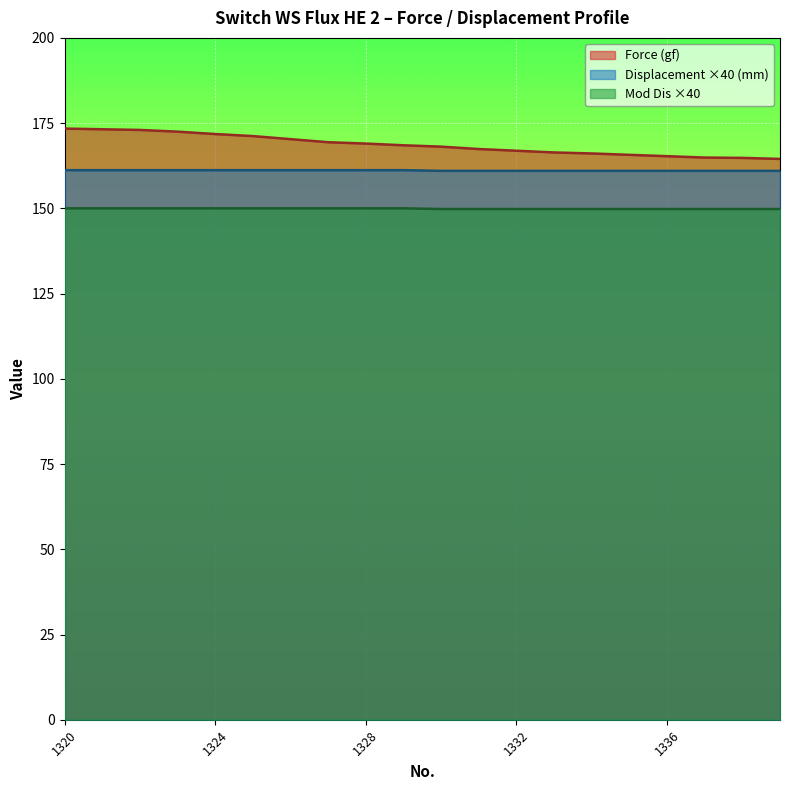

What is the value of the Mod Dis point at the 12th from the left?

149.8